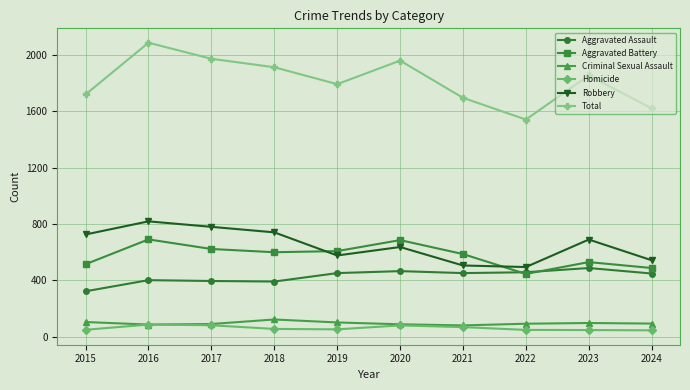

What is the approximate value of Aggravated Assault at 2016, to the nearest 5?

400